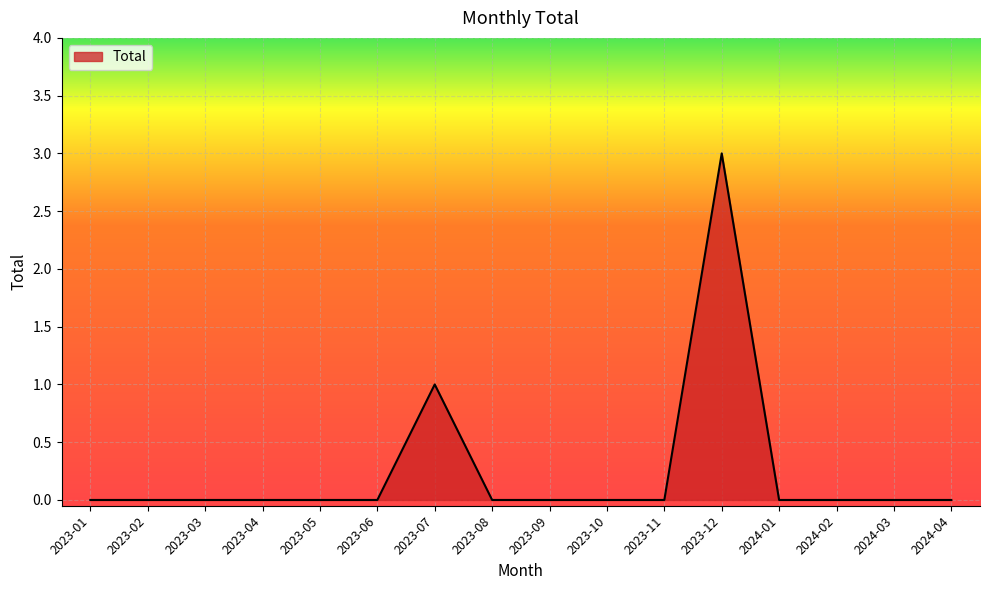

How many lines are shown in the chart?

1